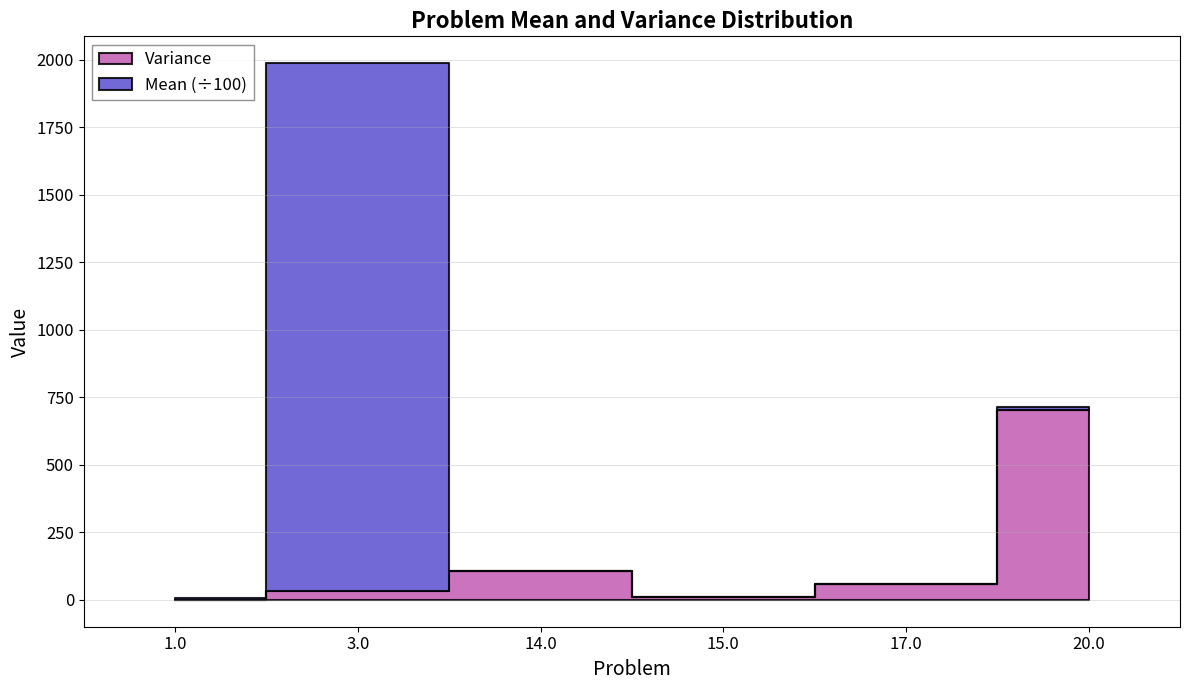

True or false: the data shows 5.1 at 15.0.

False